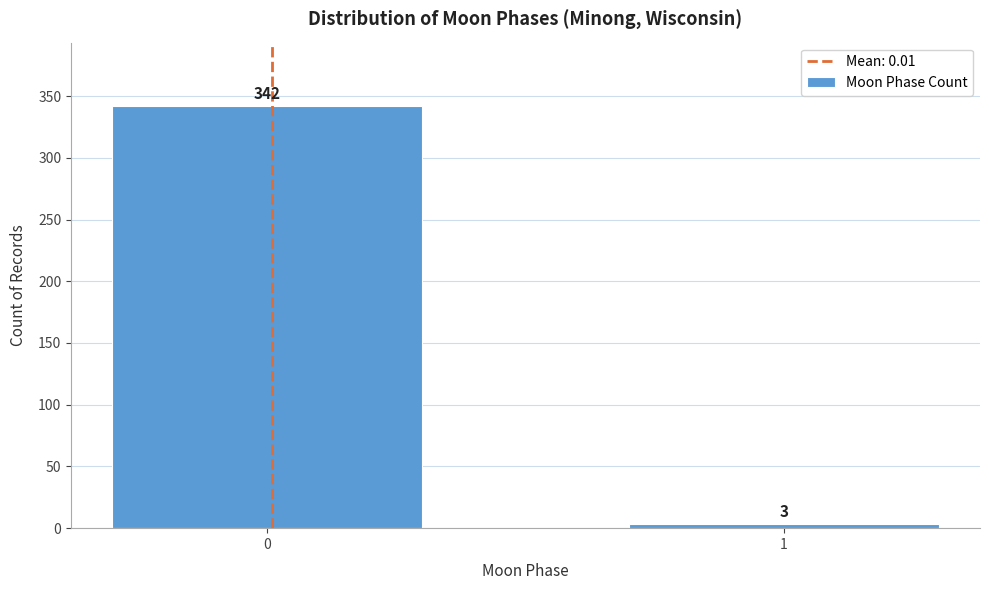

Reading left to right, transcribe all the data shown in this chart.

342	3